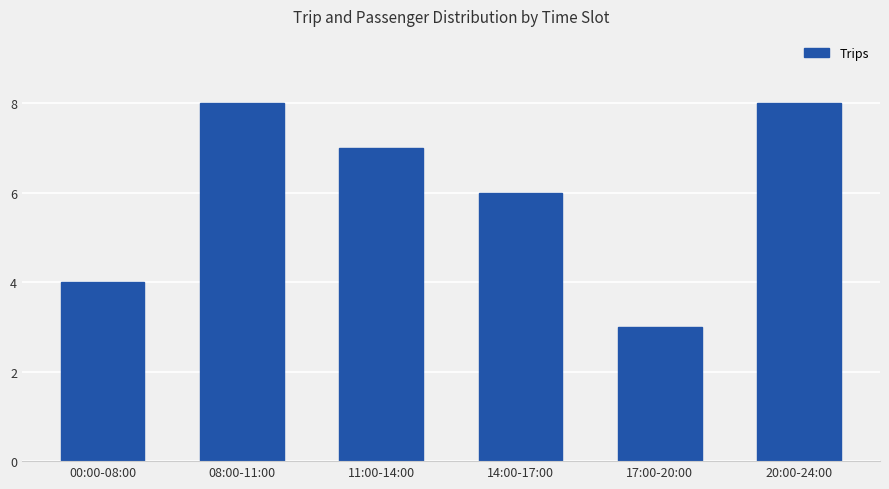

What value does the data have at 14:00-17:00?

6